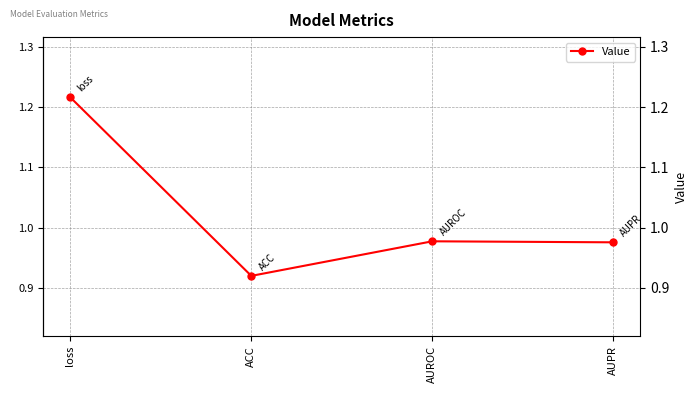

The chart shows a value of 0.3 at ACC. True or false?

False